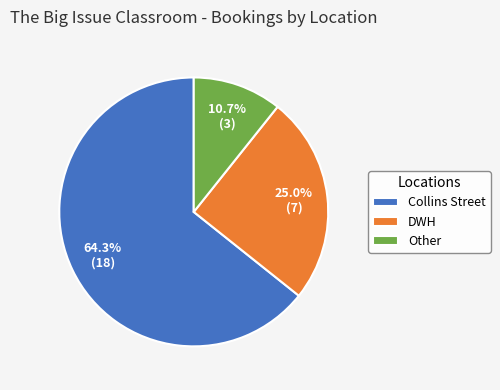

Which category has the smallest portion of the pie?

Other